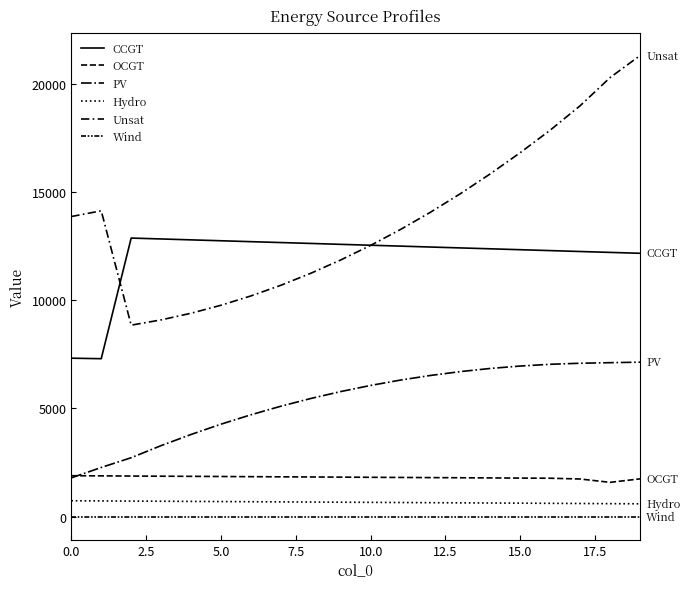

Does the chart display data point markers on the line(s)?

No